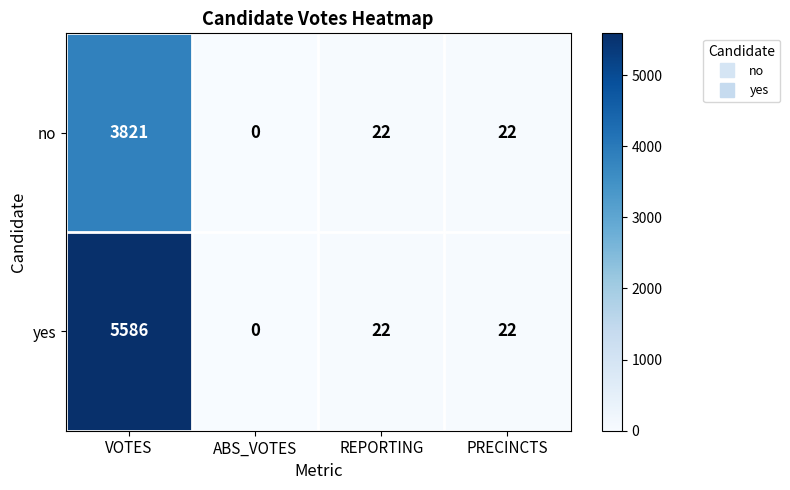

The value of no at VOTES is 3821. True or false?

True